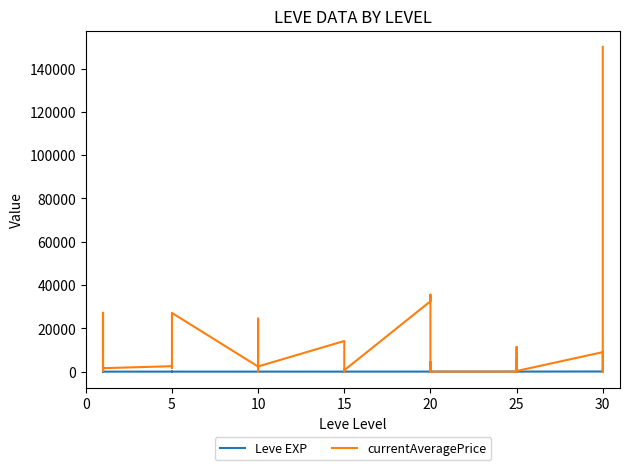

What is the value of the Leve EXP point at the 2nd from the left?

630